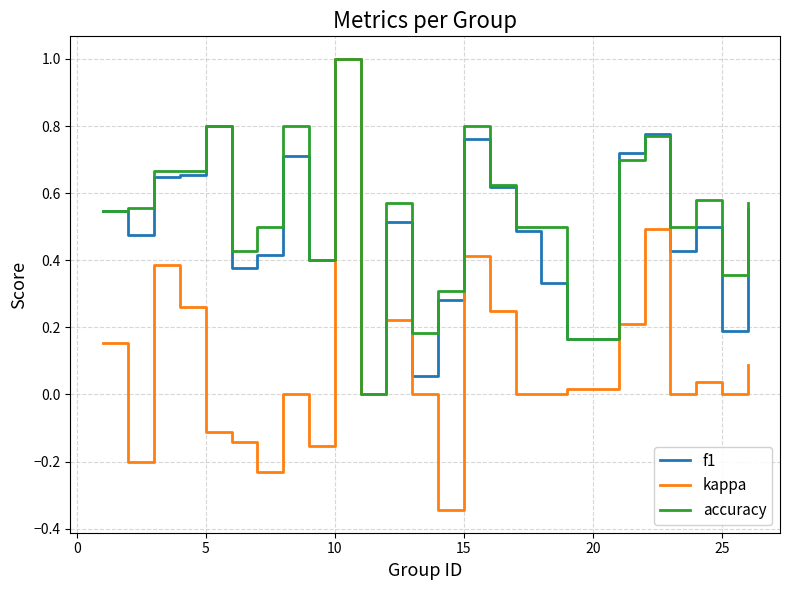

Which series has the widest spread of values?

kappa